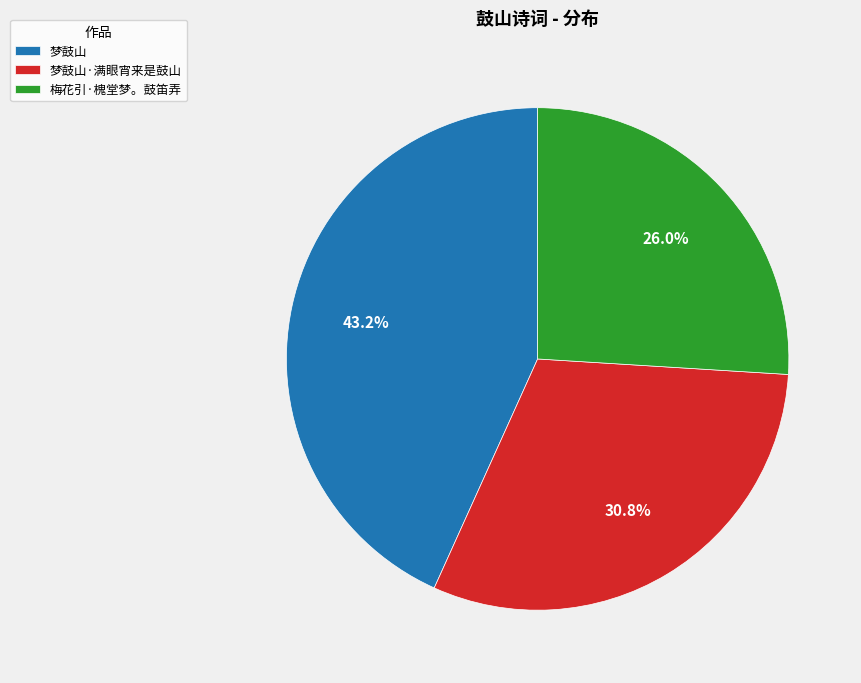

How much of the chart is everything except 梦鼓山?

56.8%